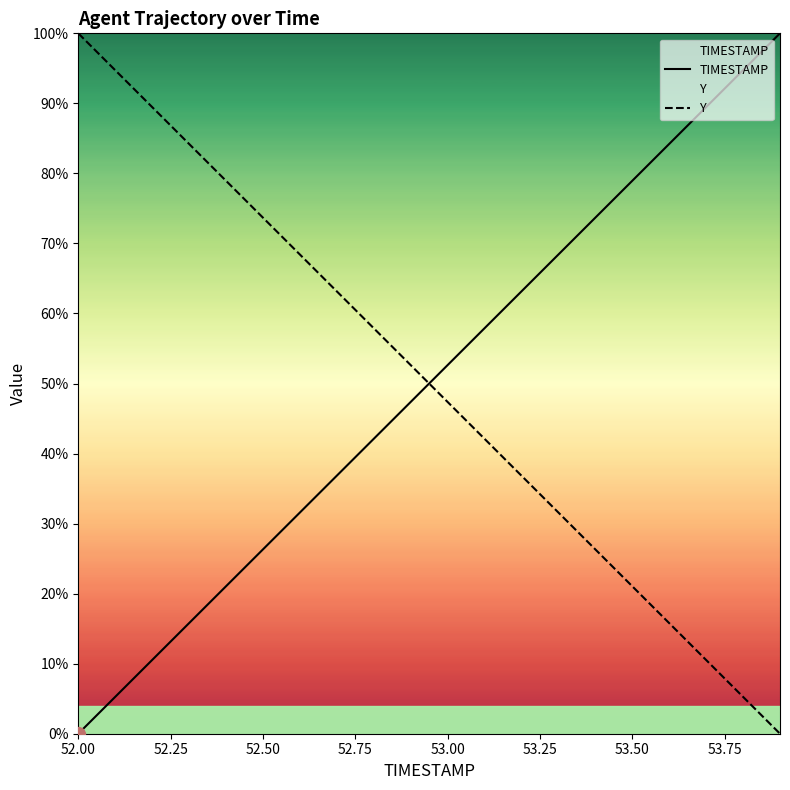

The value of Y at 53.00 is 30.8. True or false?

False